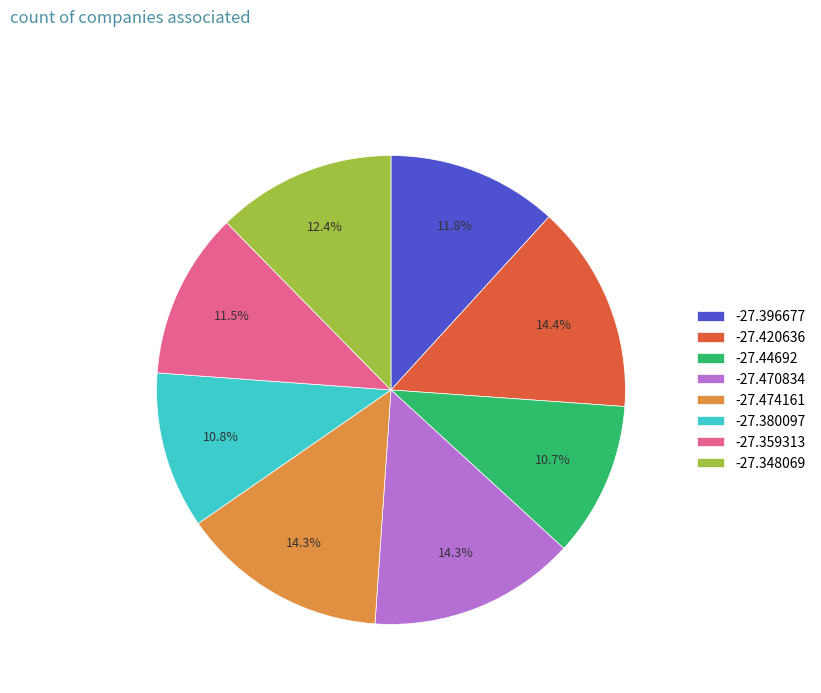

To the nearest percent, what percentage of the pie is -27.348069?

12%